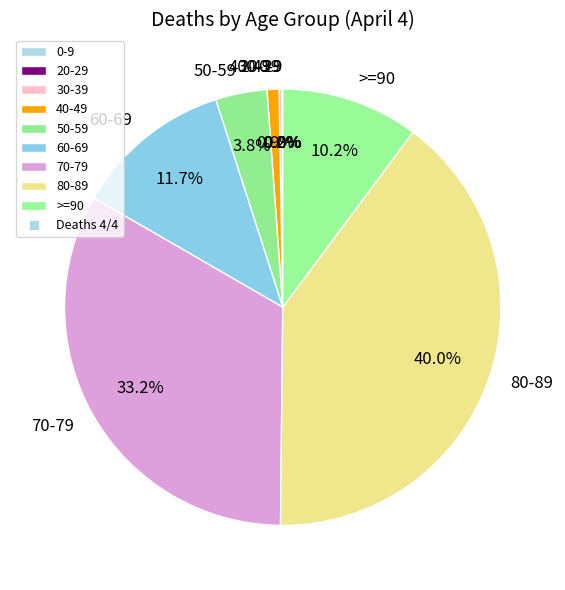

What is the largest slice in the pie chart?

80-89